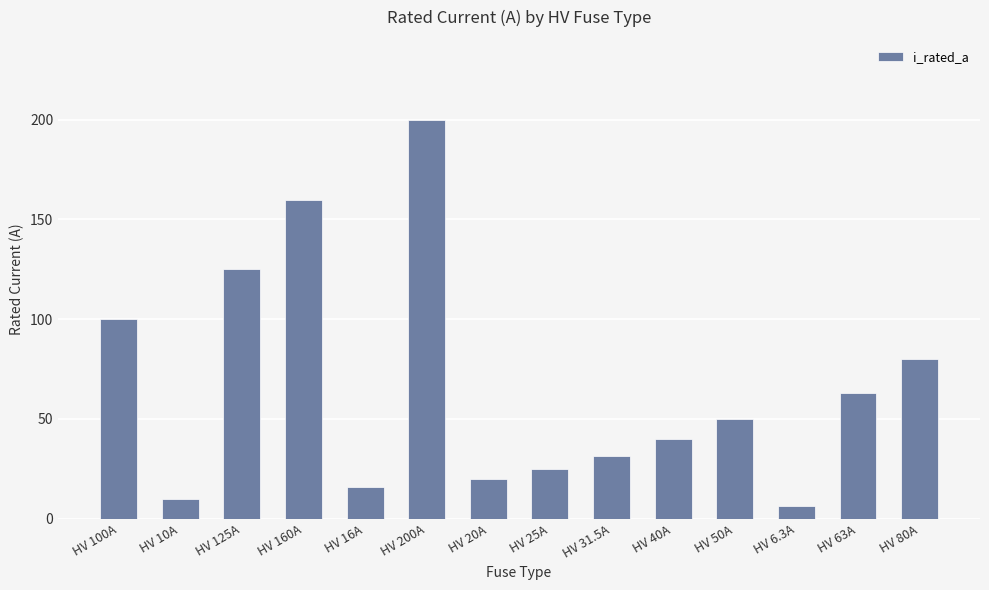

At which label is the value closest to 103?

HV 100A